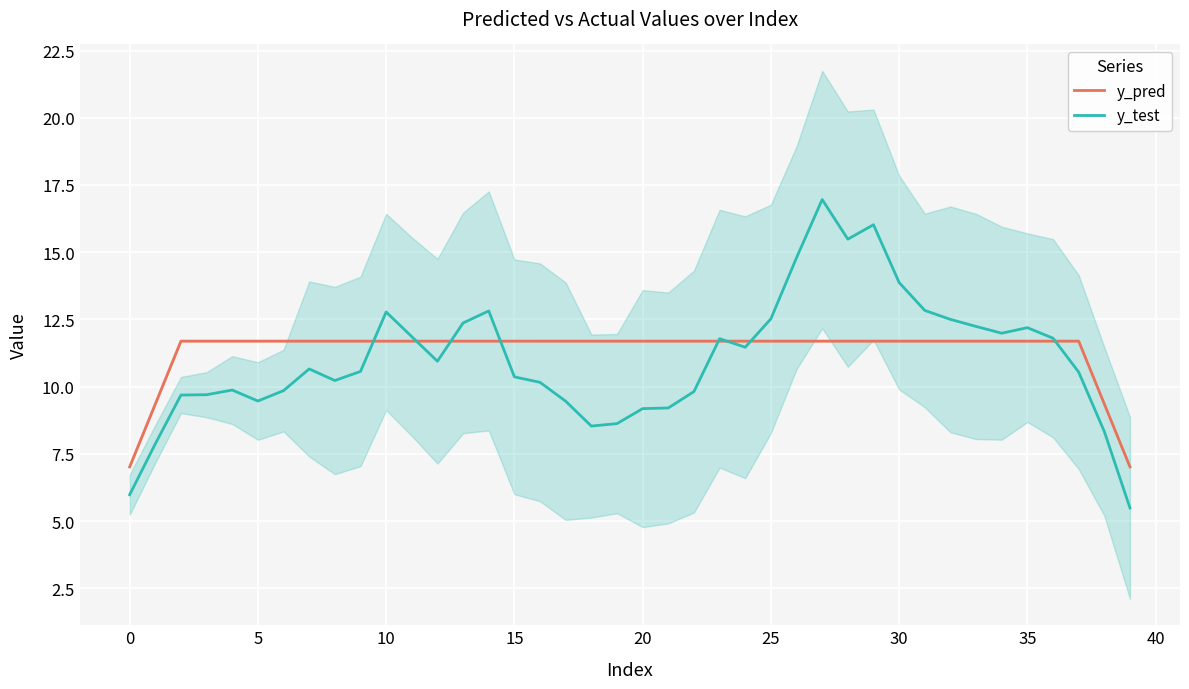

Read the y_test value at 5.

9.5